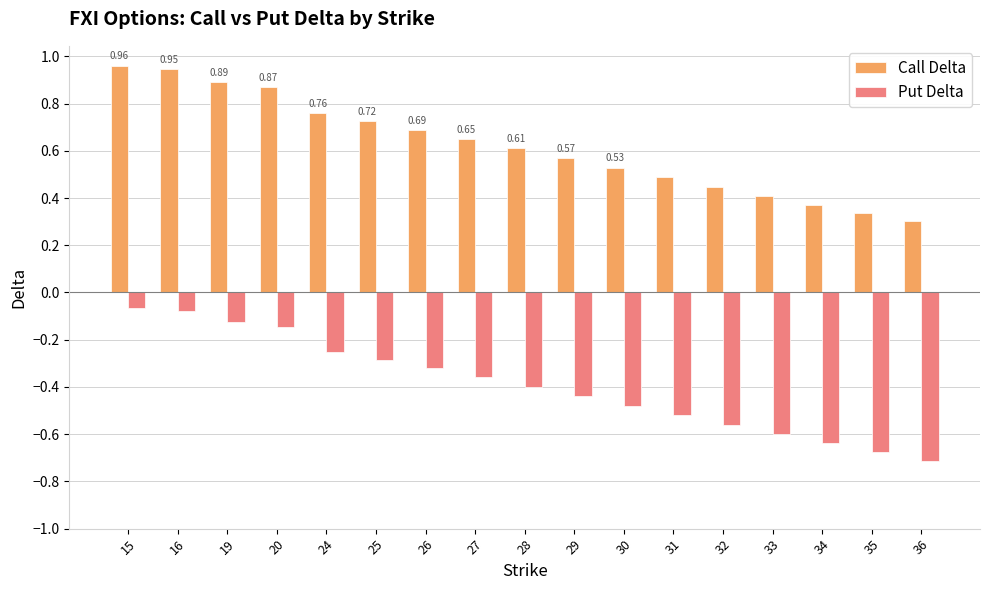

What is the sum of all Put Delta values?

-6.7